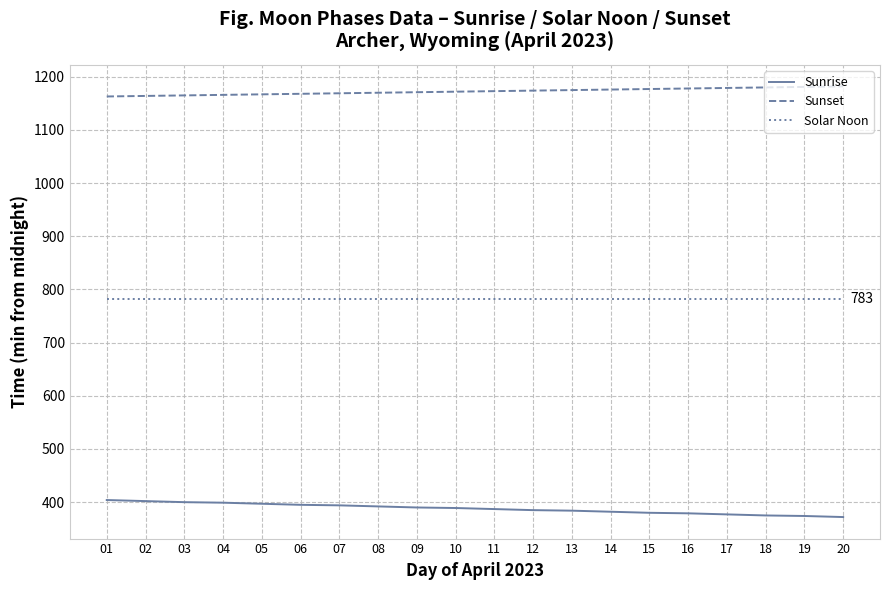

True or false: Sunrise and Solar Noon intersect in this chart.

False